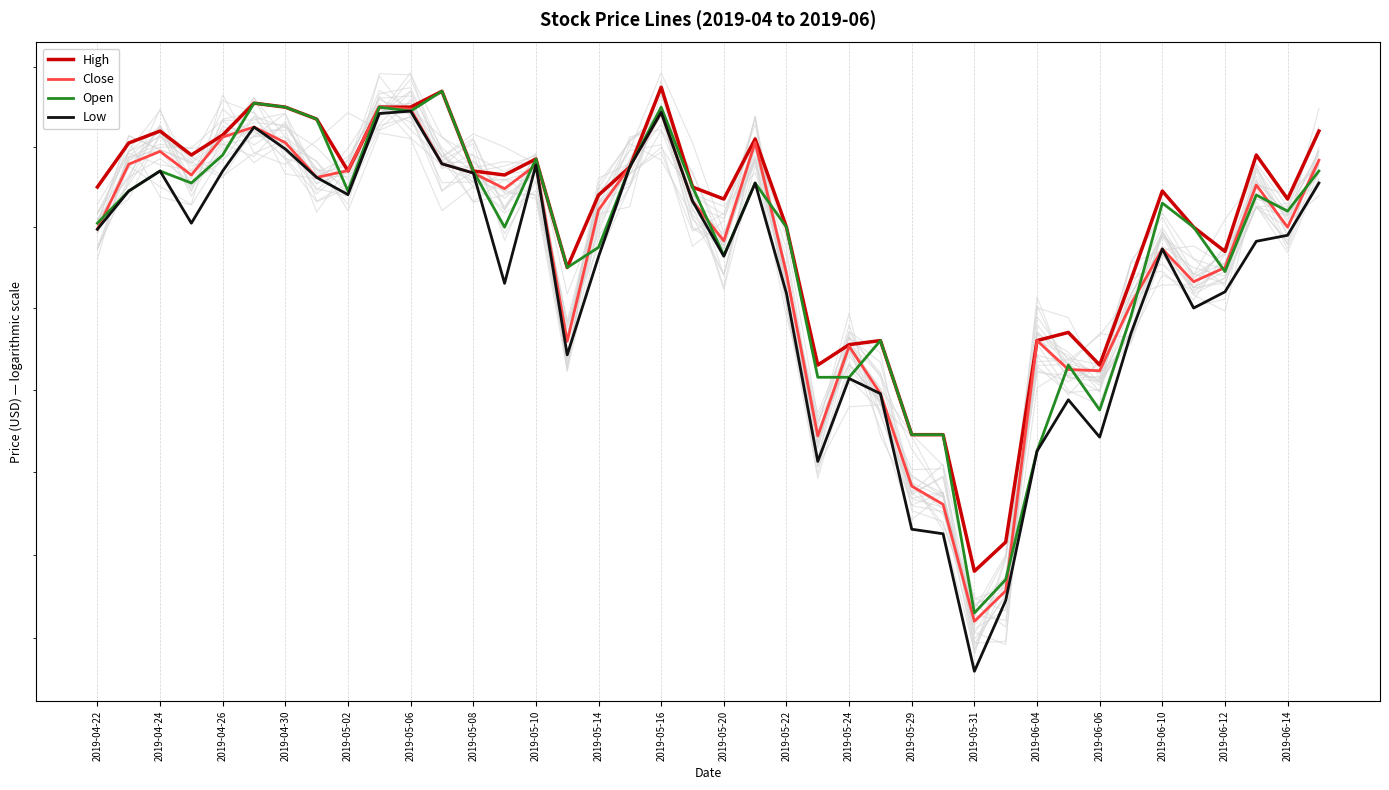

Is it true that Open equals 25.3 at 2019-04-30?

True